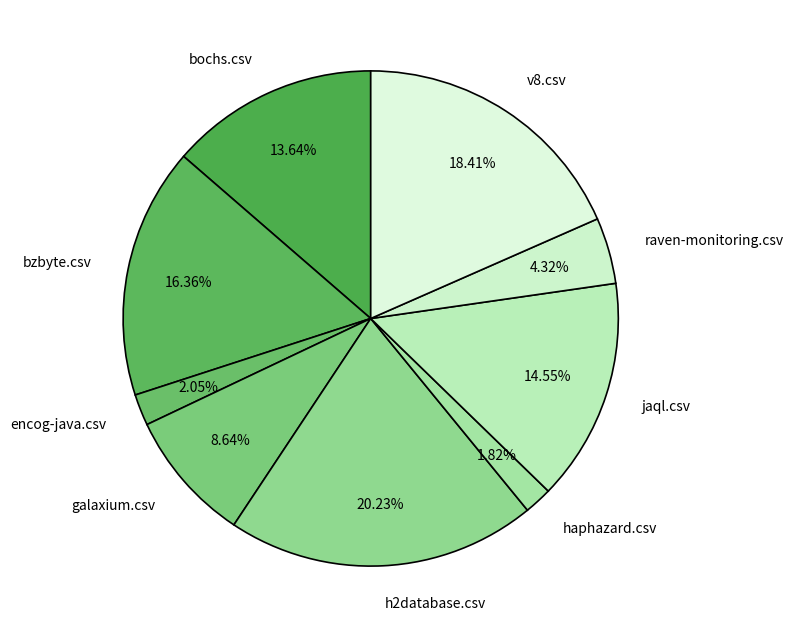

How many slices are in this pie chart?

9